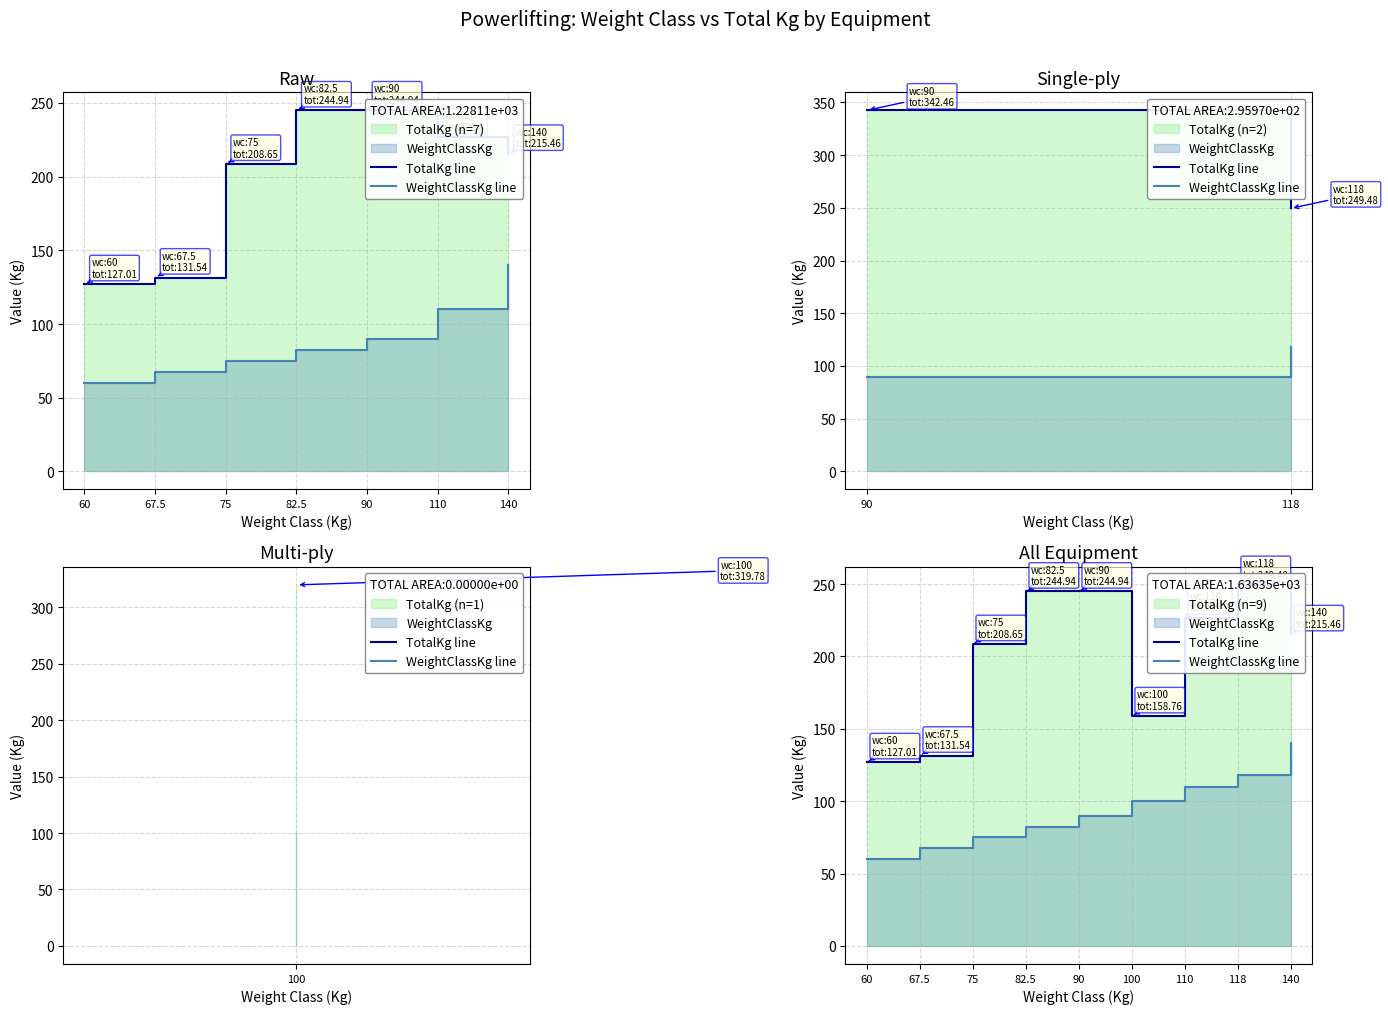

True or false: WeightClassKg line and TotalKg line intersect in this chart.

False